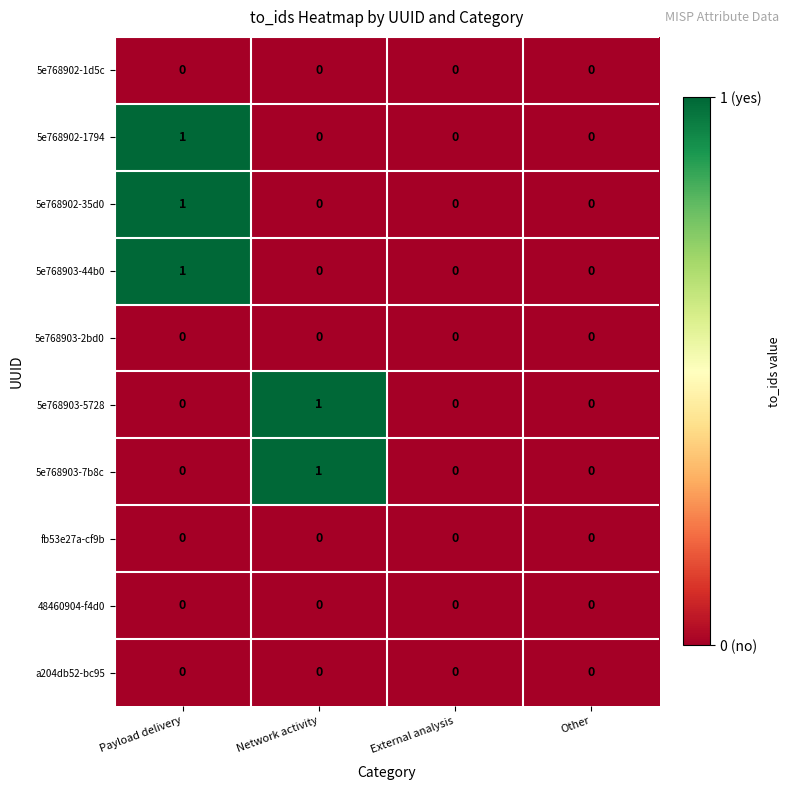

The 5e768902-1794 series shows 1 at Payload delivery. True or false?

True